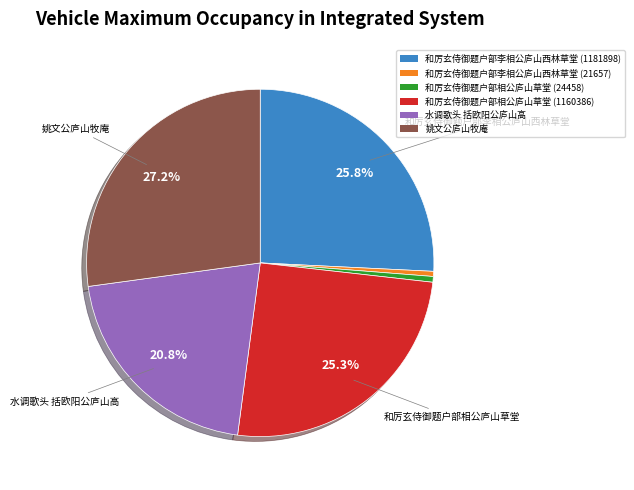

Does any single category account for the majority?

No